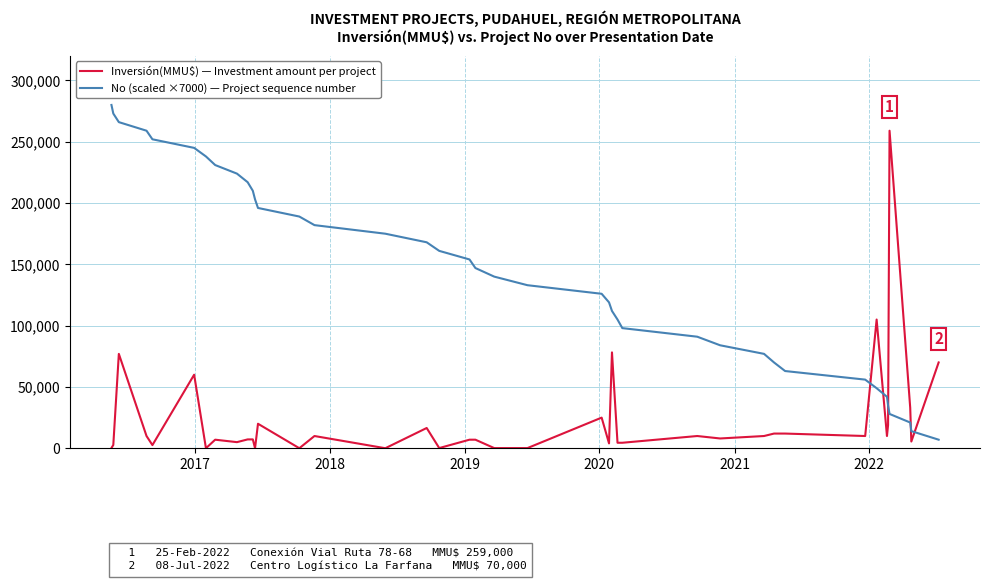

Does the chart have visible grid lines?

Yes